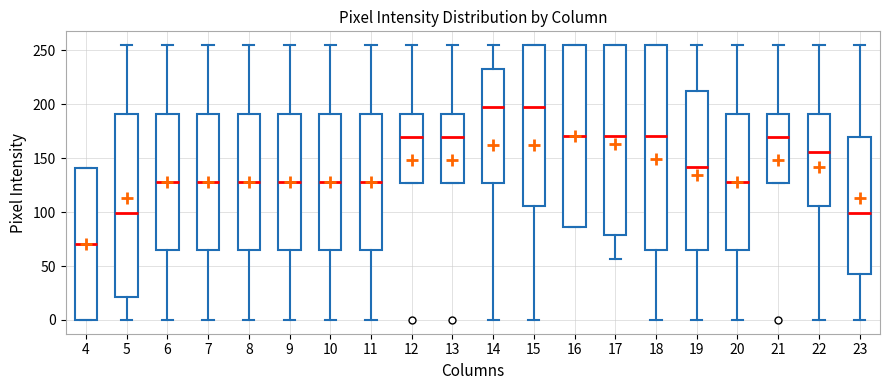

Where is the upper edge of the box at x = 20 on the y-axis? The values are not printed on the chart, so give them approximately, as read against the axis.

190